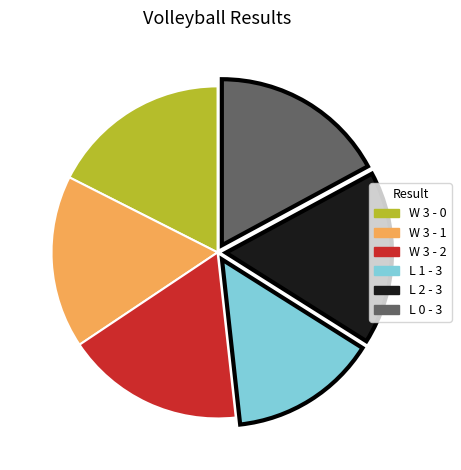

Combined, do W 3 - 1 and L 2 - 3 account for over 50%?

No